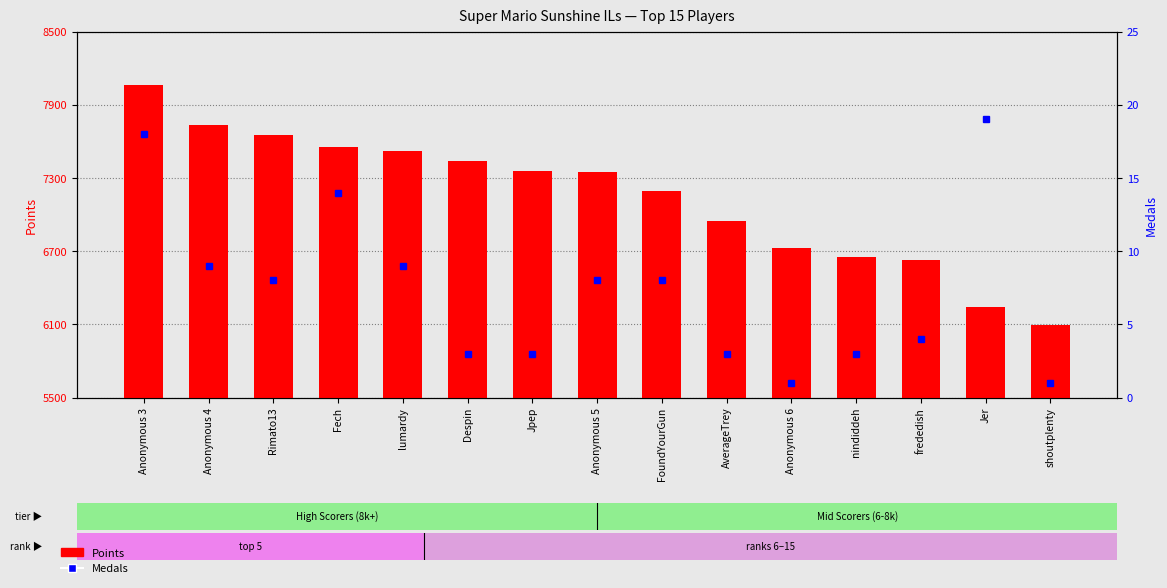

Between Jpep and FoundYourGun, which is larger?

Jpep